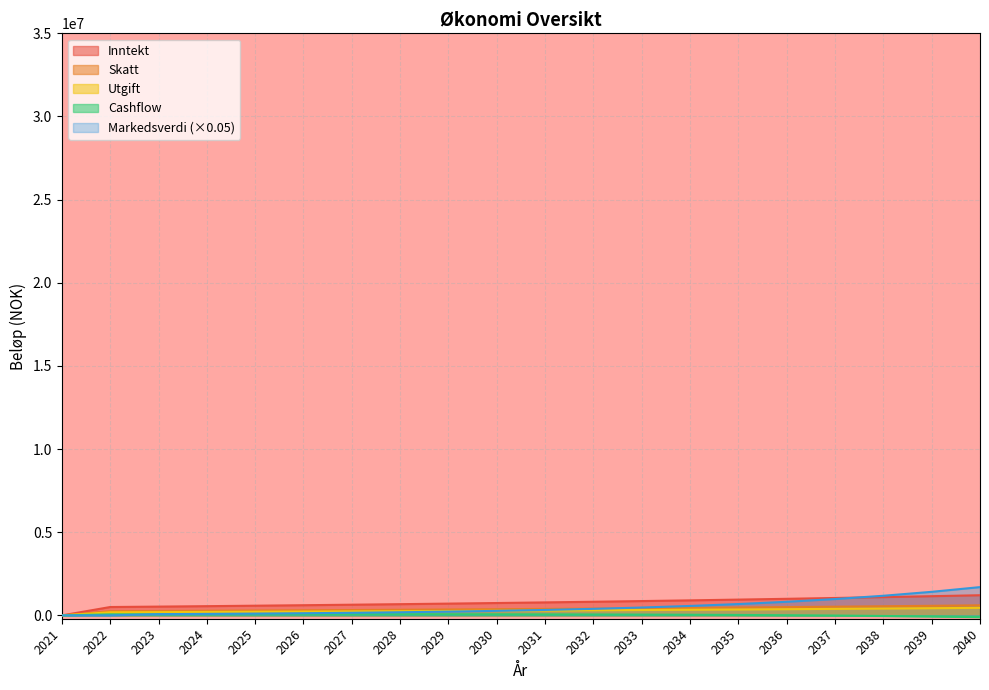

Rank the series at 2023 from lowest to highest value.

Cashflow, Markedsverdi, Utgift, Skatt, Inntekt